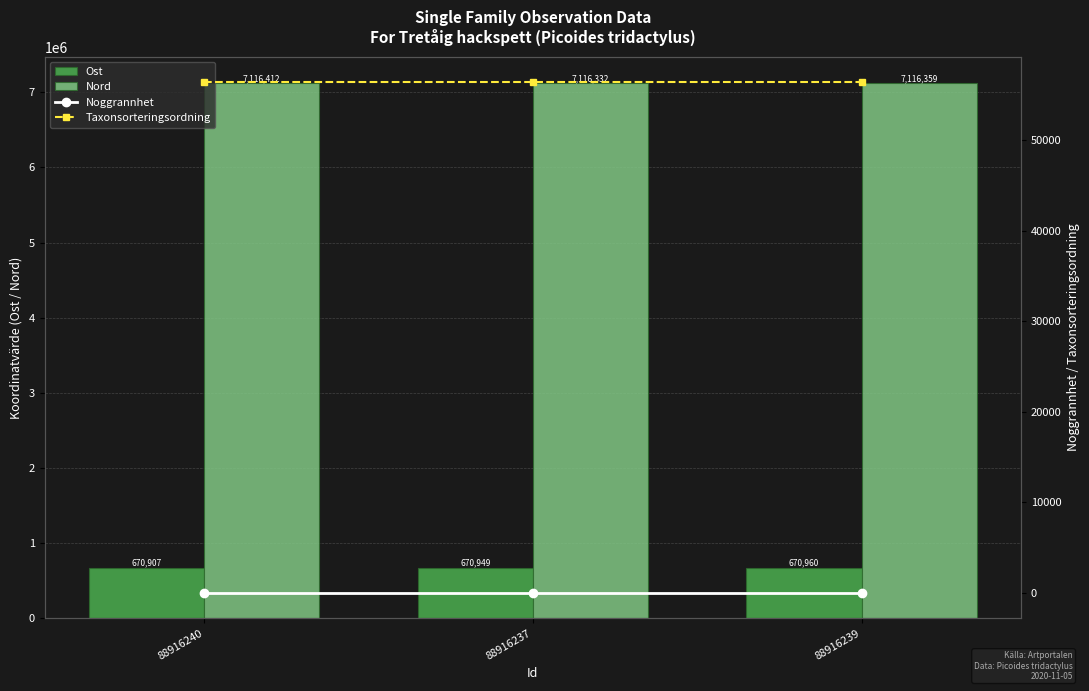

What is the sum of the Taxonsorteringsordning values at 88916237 and 88916239?

112790.0